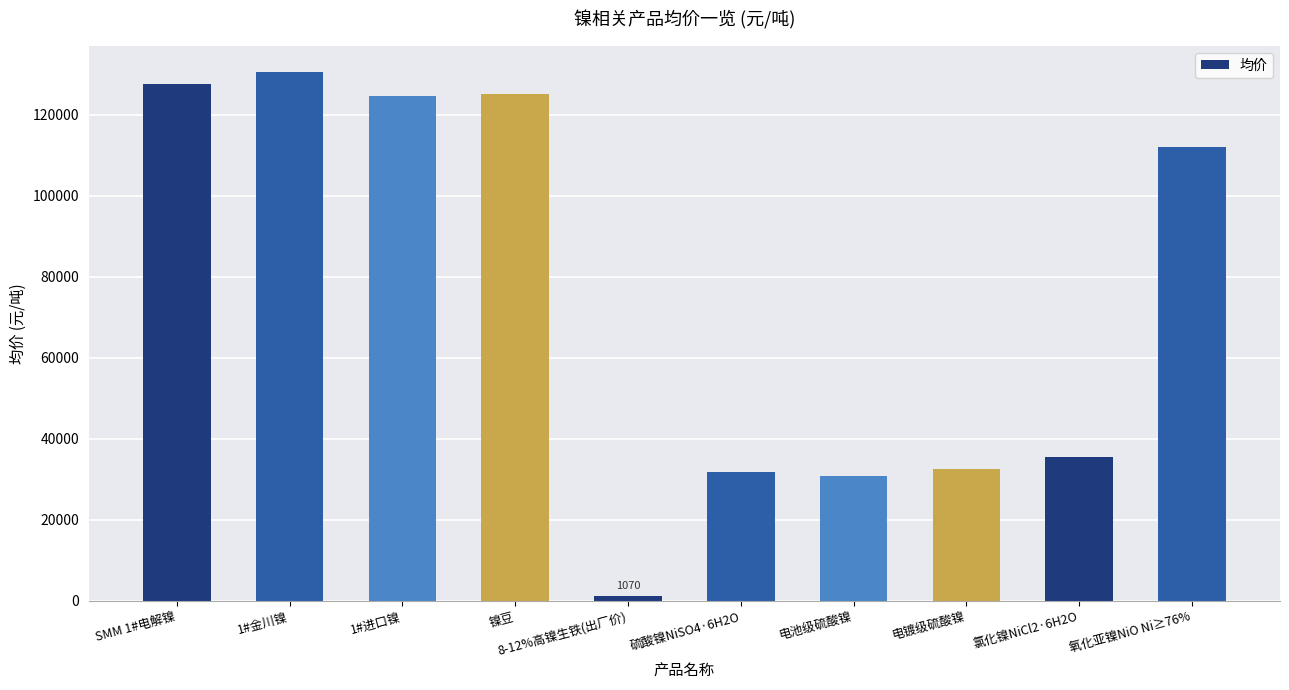

What is the difference between the maximum and minimum values?

129430